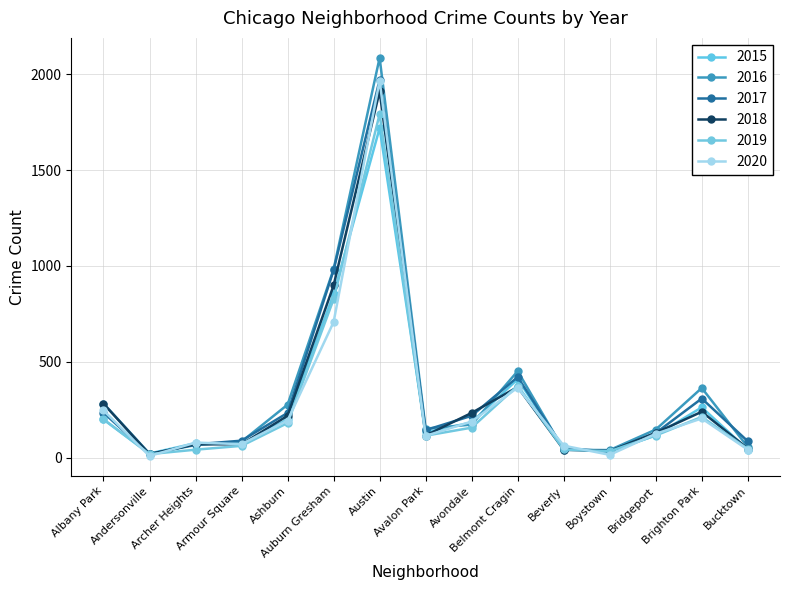

At which label does 2015 first exceed 132?

Albany Park